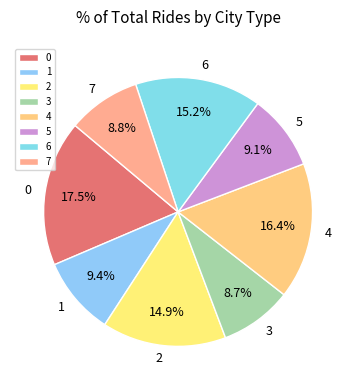

To the nearest percent, what is the difference between the 4 and 6 slice percentages?

1%